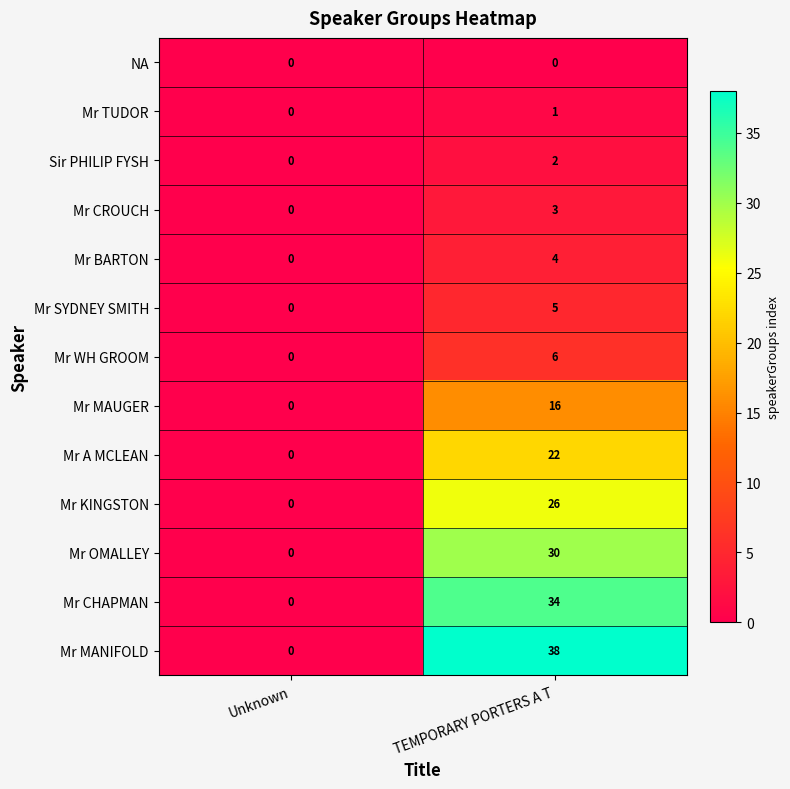

Reading left to right, what are all the values shown in this chart?

NA: 0	0
Mr TUDOR: 0	1
Sir PHILIP FYSH: 0	2
Mr CROUCH: 0	3
Mr BARTON: 0	4
Mr SYDNEY SMITH: 0	5
Mr WH GROOM: 0	6
Mr MAUGER: 0	16
Mr A MCLEAN: 0	22
Mr KINGSTON: 0	26
Mr OMALLEY: 0	30
Mr CHAPMAN: 0	34
Mr MANIFOLD: 0	38